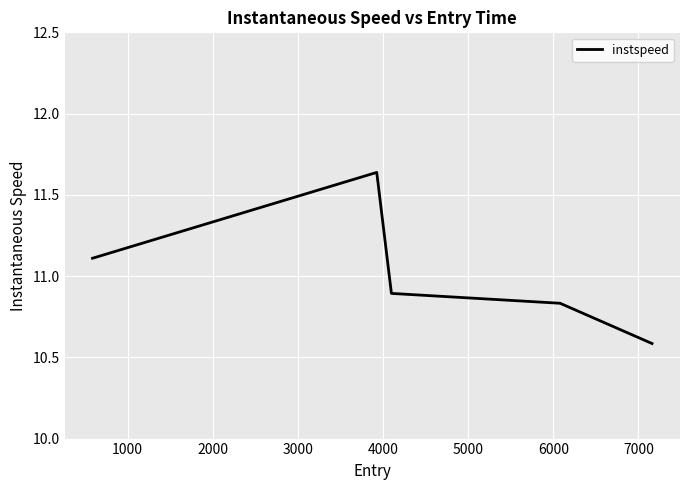

How many lines are shown in the chart?

1